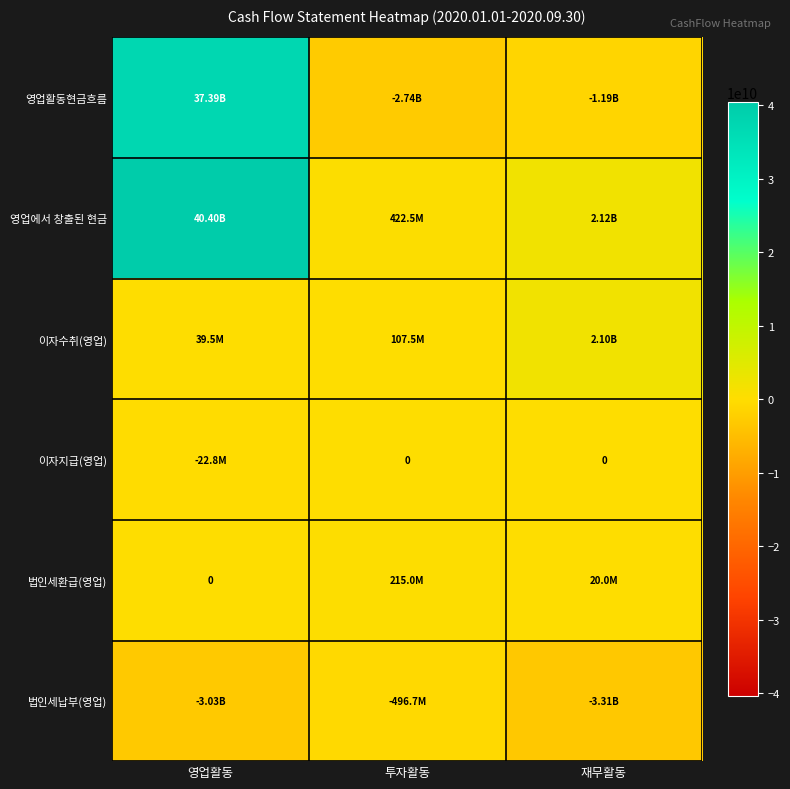

Is it true that 영업활동현금흐름 equals -1183494120 at 투자활동?

False